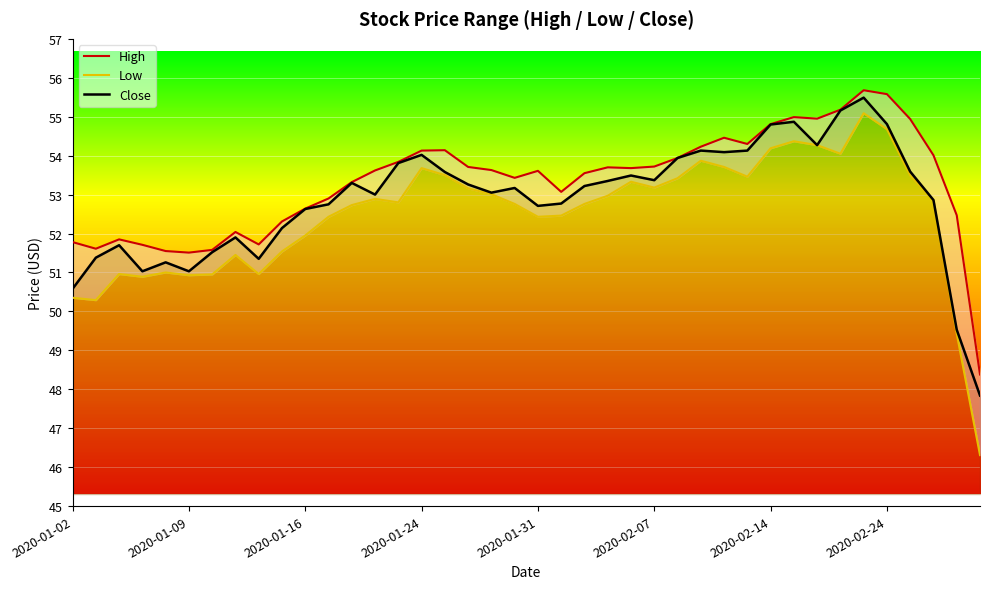

What is the maximum value for Close?

55.5